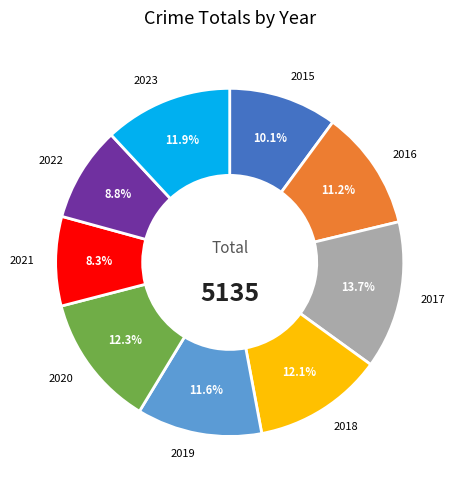

How much of the chart is everything except 2017?

86.3%